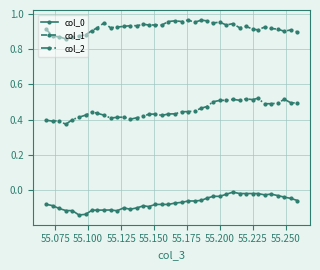

True or false: col_2 and col_1 intersect in this chart.

False